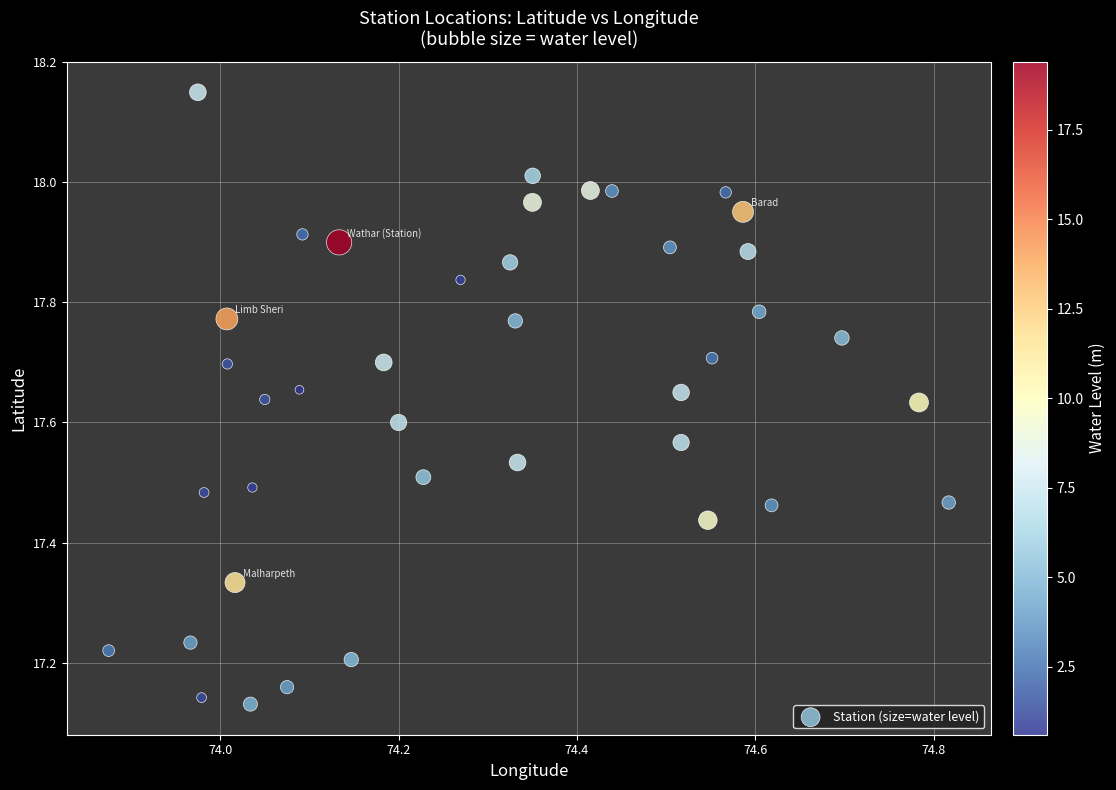

What is the range of Y values (max minus min)?

1.0